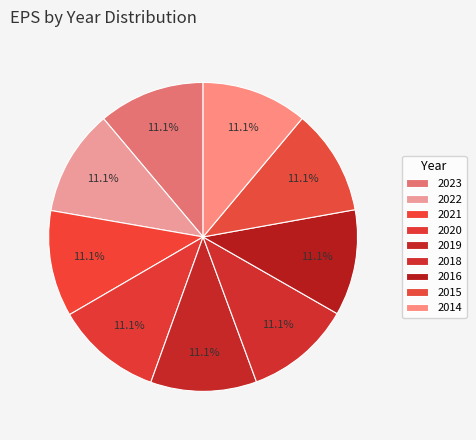

Is there a majority slice in this chart?

No